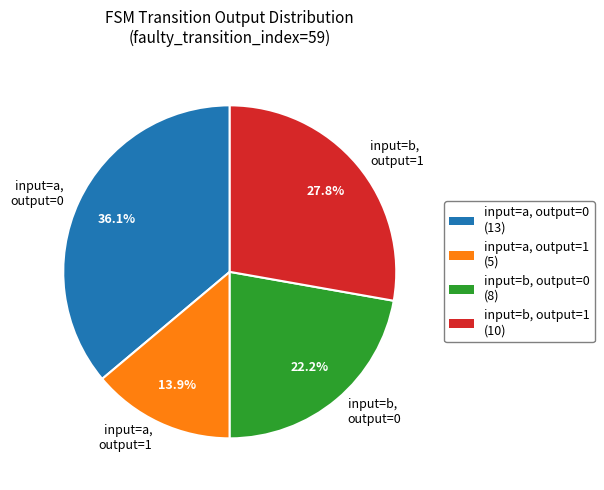

Is there a majority slice in this chart?

No